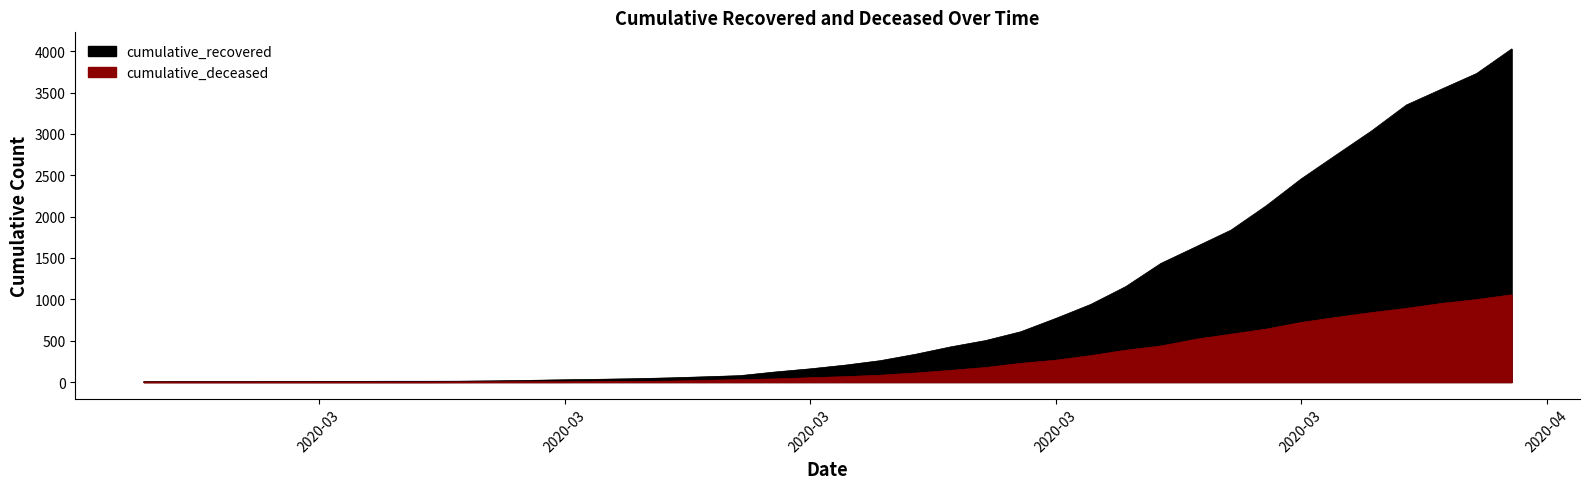

Where is cumulative_recovered nearest to the value 2015?

2020-03-30